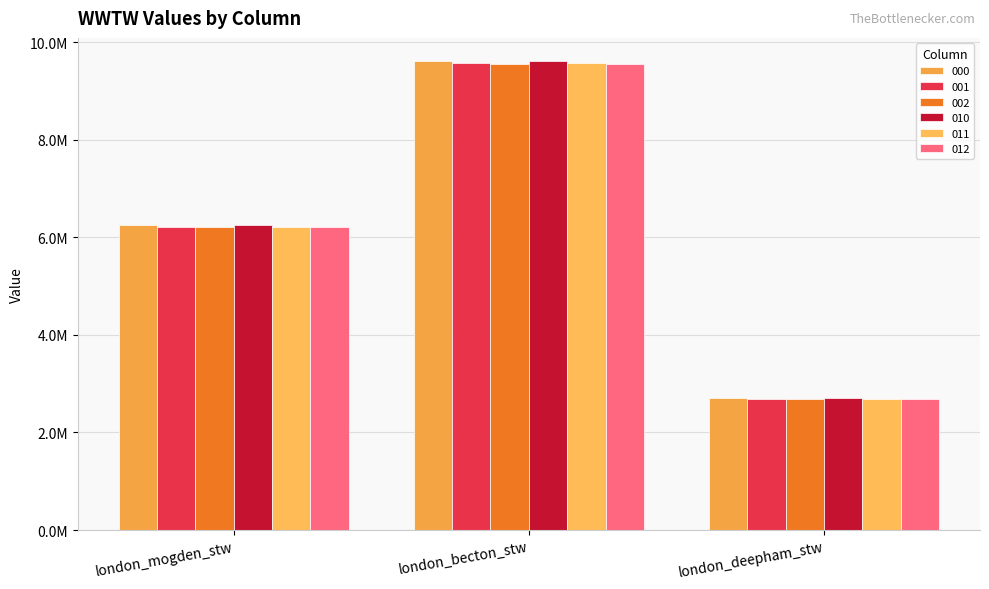

At which label does 011 first exceed 6216208?

london_mogden_stw